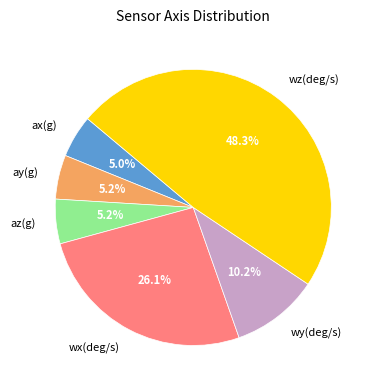

Which slice is the largest?

wz(deg/s)